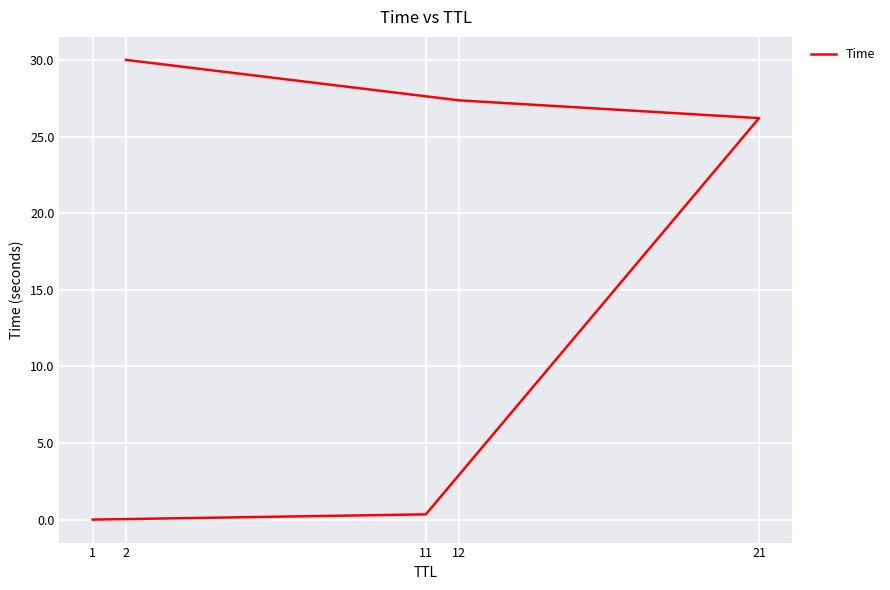

Which has a higher value, 2 or 12?

2